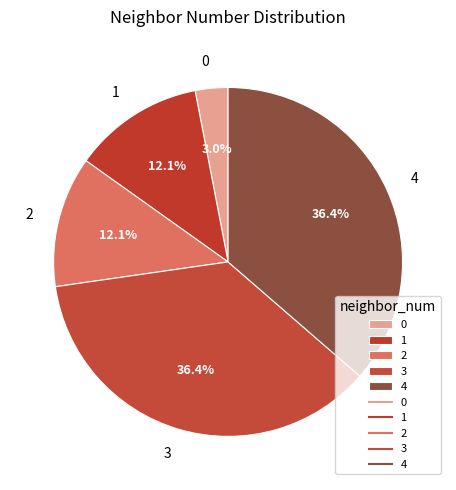

Combined, what portion of the pie is 3 and 1?

48.5%